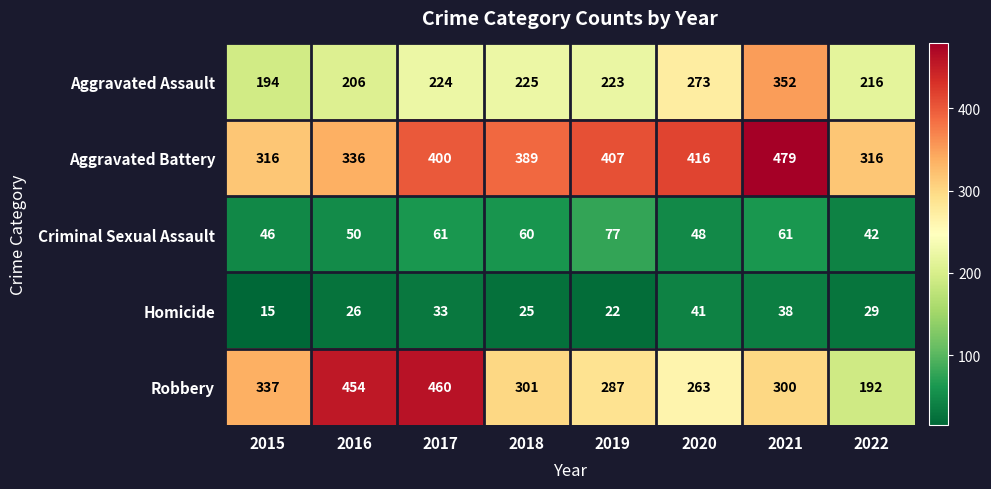

The Robbery series shows 337 at 2015. True or false?

True